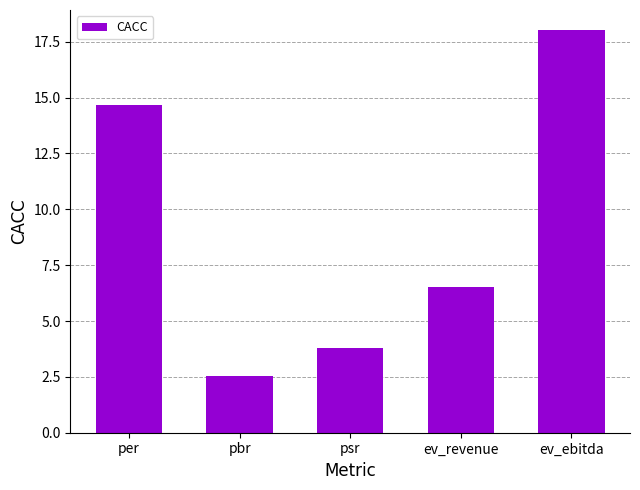

What is the value of the 1st bar from the left?

14.7